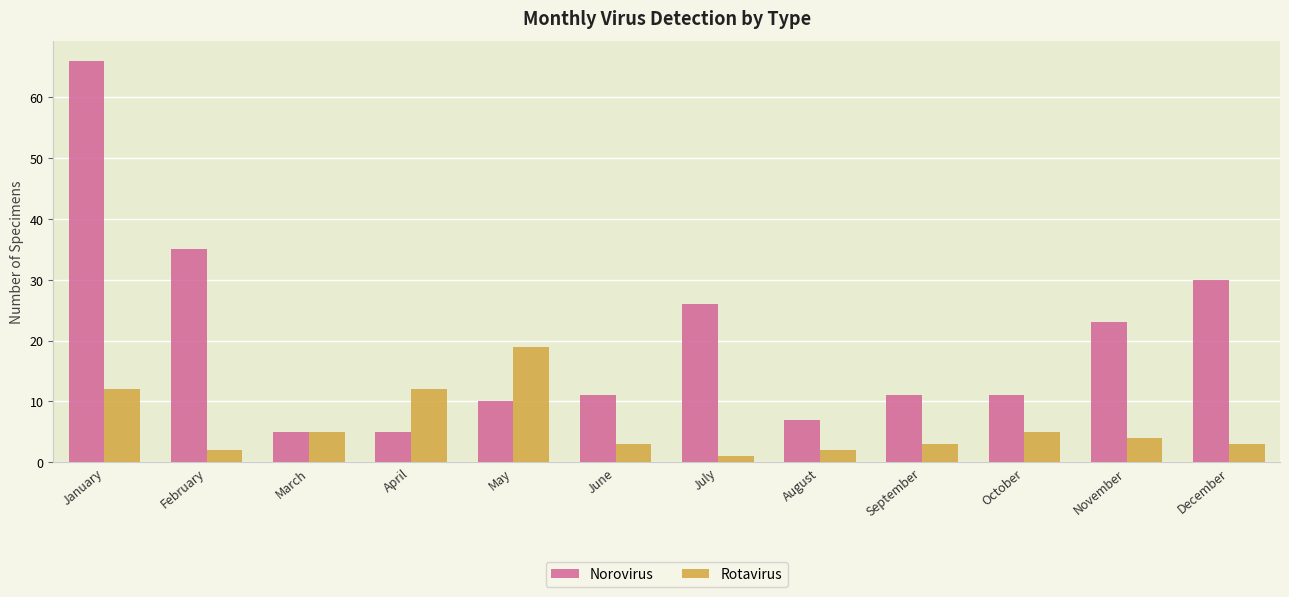

List the series in order of their peak value, lowest first.

Rotavirus, Norovirus